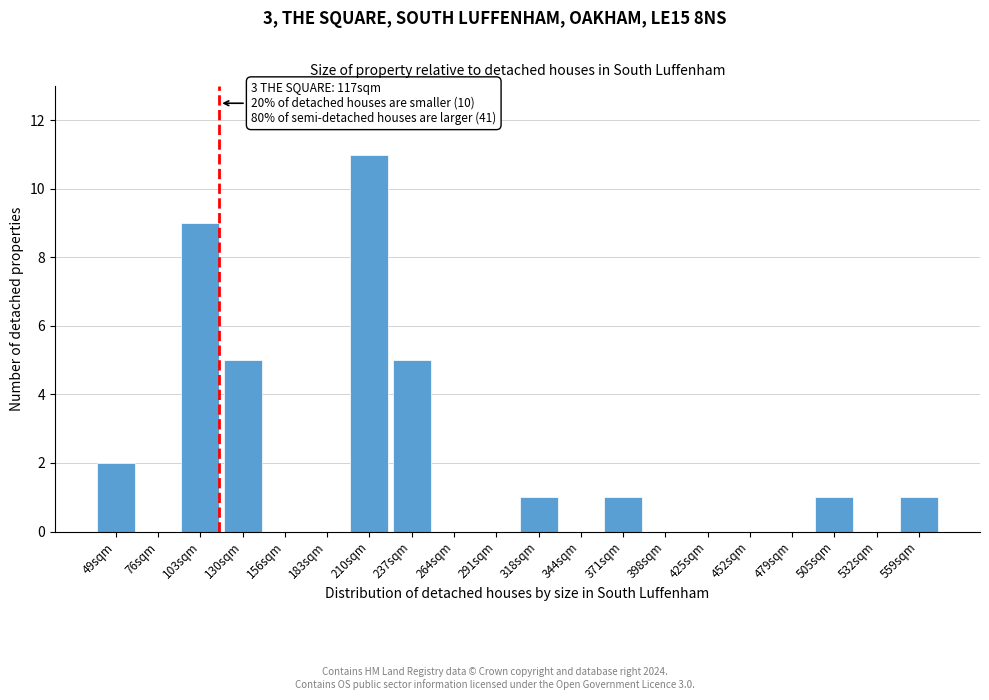

Reading right to left, transcribe all the data shown in this chart.

559sqm=1	532sqm=0	505sqm=1	479sqm=0	452sqm=0	425sqm=0	398sqm=0	371sqm=1	344sqm=0	318sqm=1	291sqm=0	264sqm=0	237sqm=5	210sqm=11	183sqm=0	156sqm=0	130sqm=5	103sqm=9	76sqm=0	49sqm=2